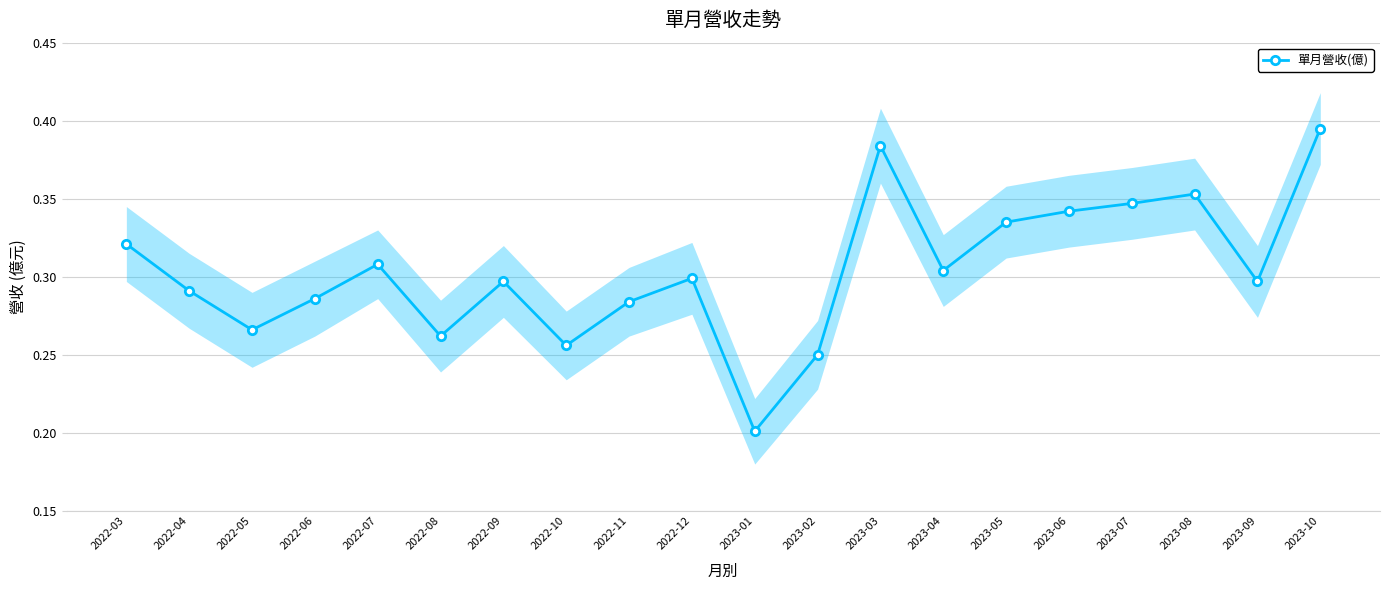

Which label corresponds to the largest value in the chart?

2023-10